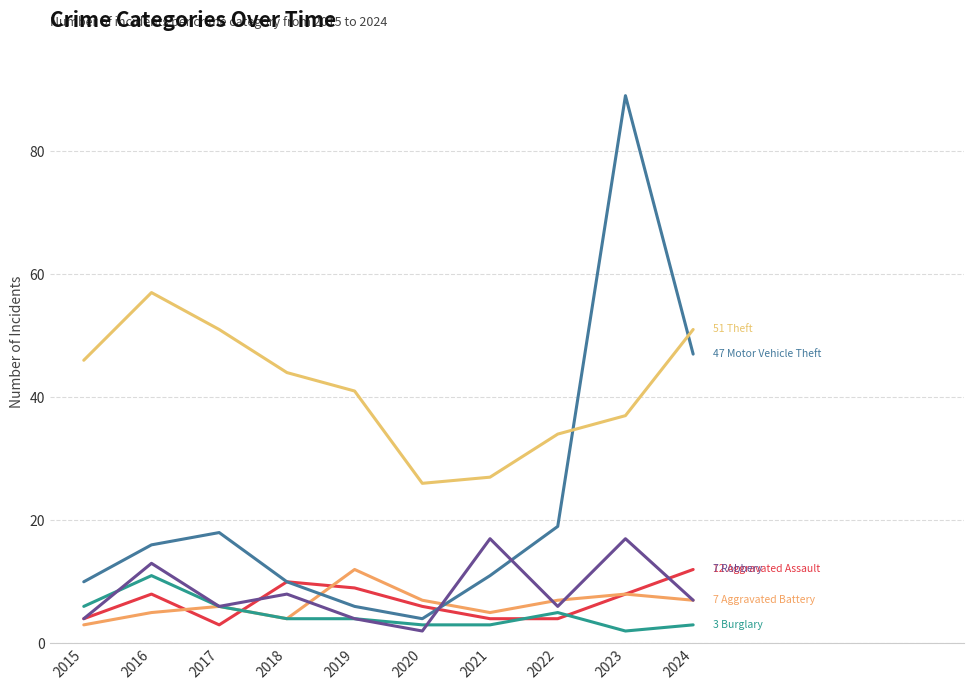

Does the chart display data point markers on the line(s)?

No